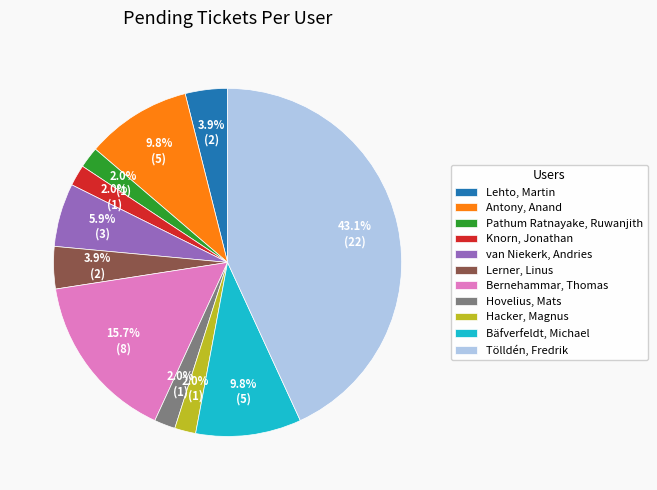

Does Bernehammar, Thomas account for over 50% of the chart?

No